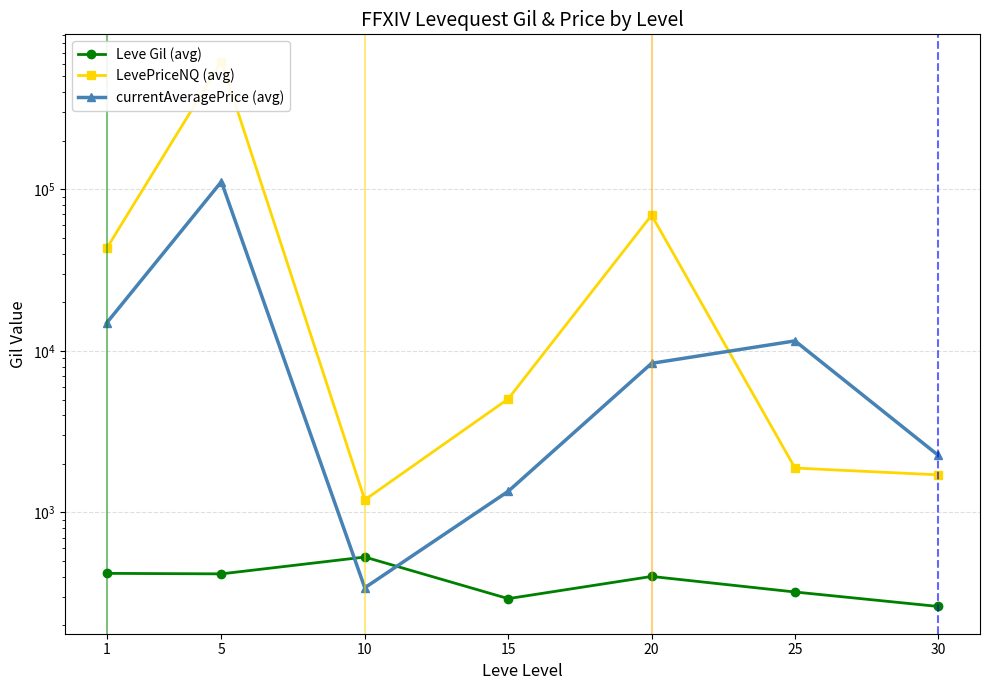

In LevePriceNQ (avg), how many points are higher than both neighbors (excluding endpoints)?

2